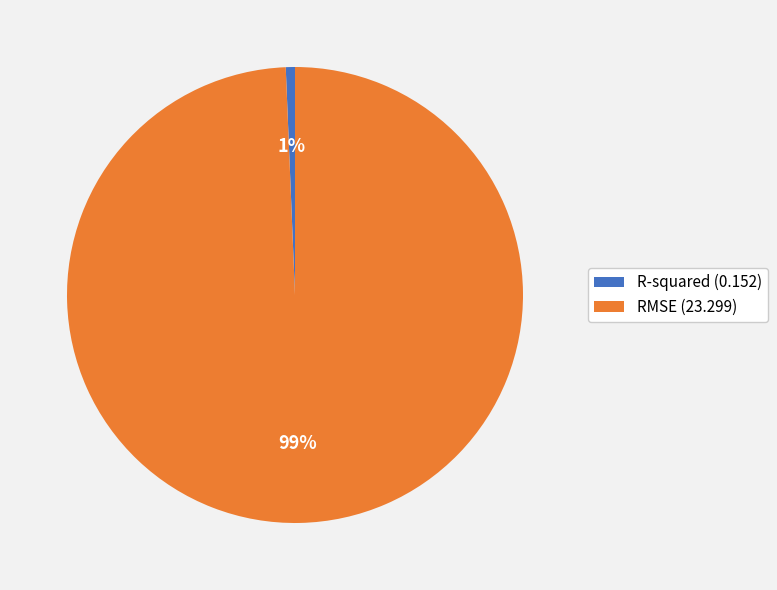

Is the sum of R-squared (0.152) and RMSE (23.299) greater than half?

Yes